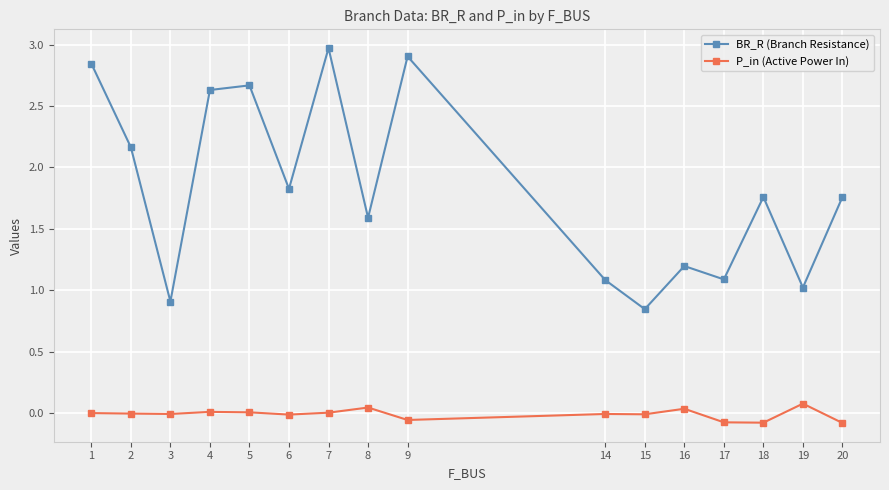

Which series has the largest total across all categories?

BR_R (Branch Resistance)